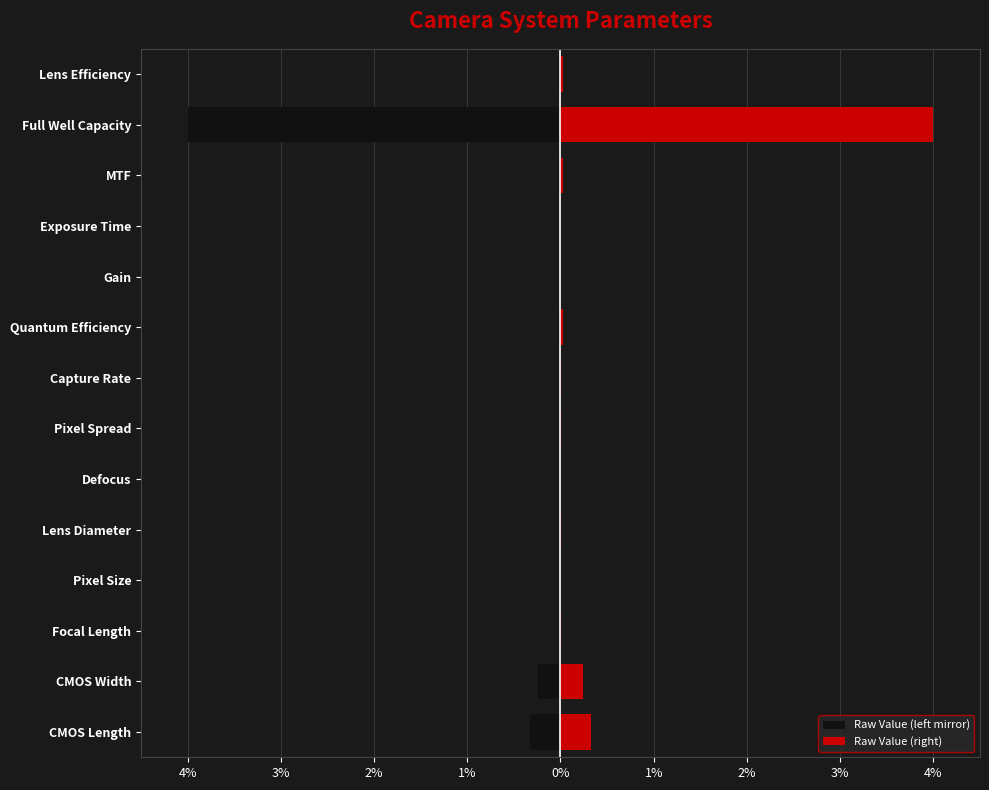

How many groups of bars are there?

14